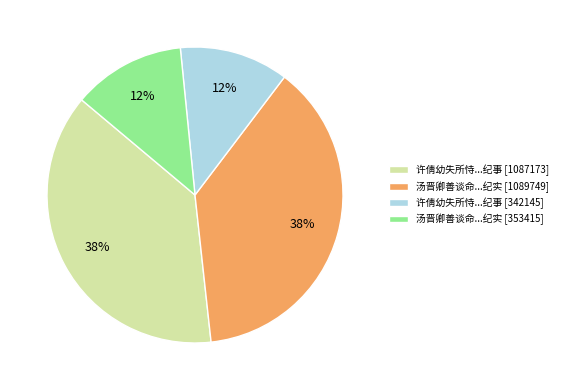

Is there any slice that represents more than half of the pie?

No